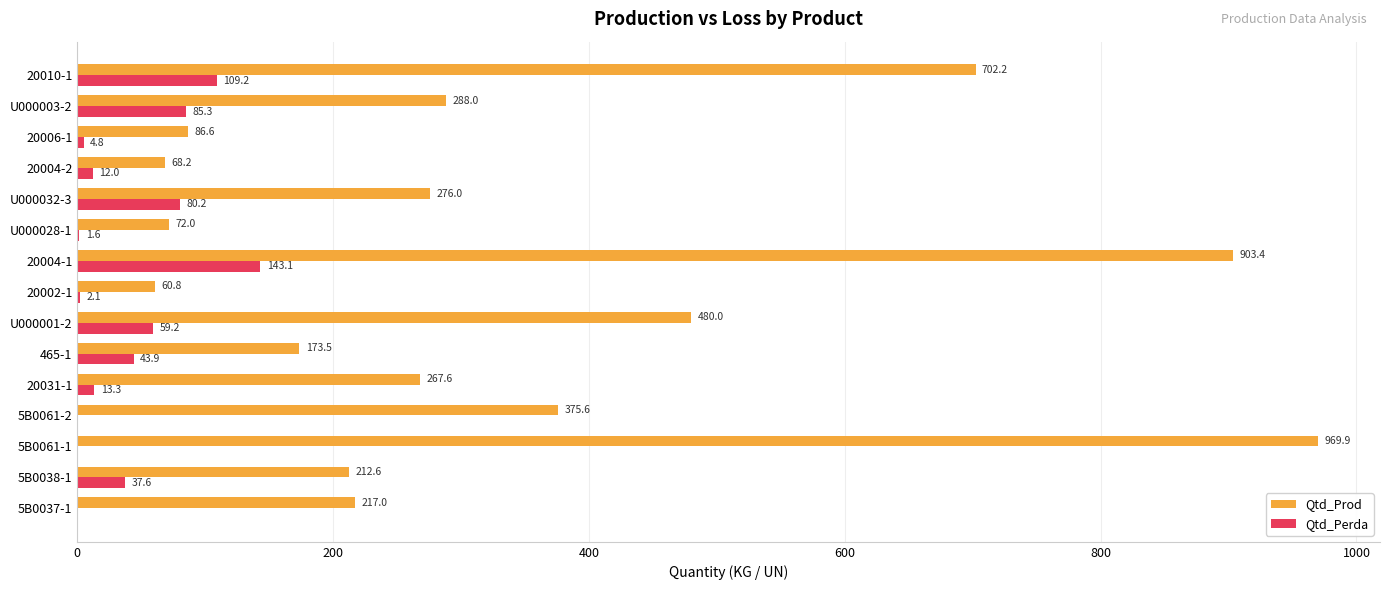

At which category does the chart reach its peak across all series?

5B0061-1